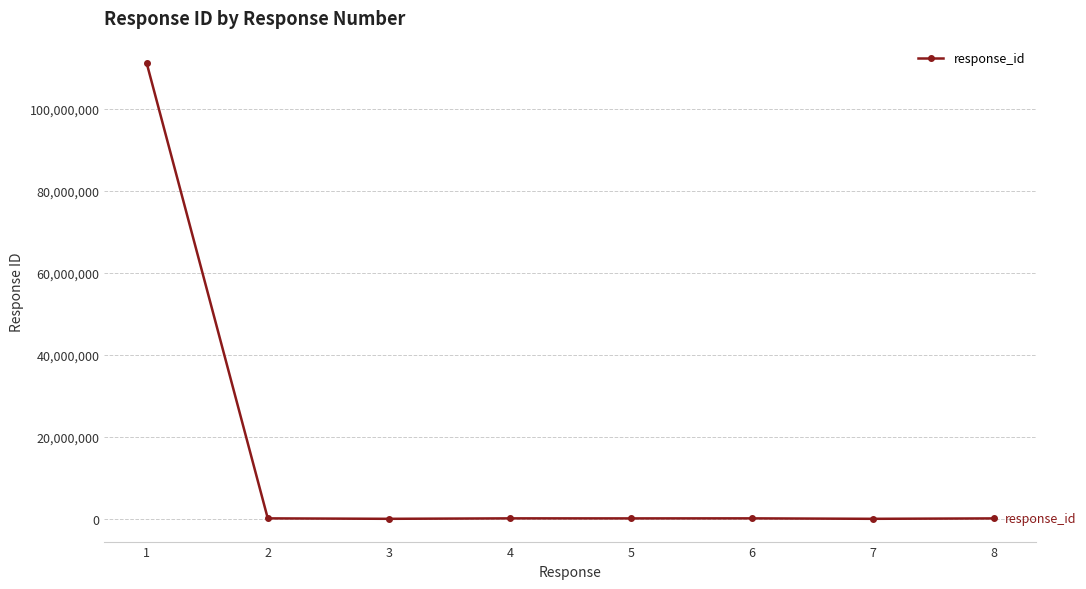

The value at 1 is 147008184. True or false?

False